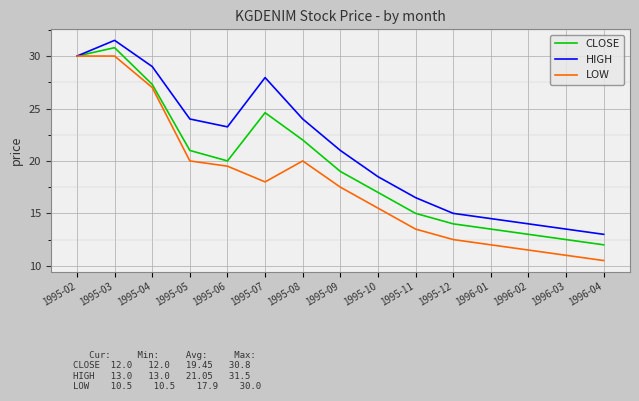

Is it true that HIGH equals 24.0 at 1995-05?

True